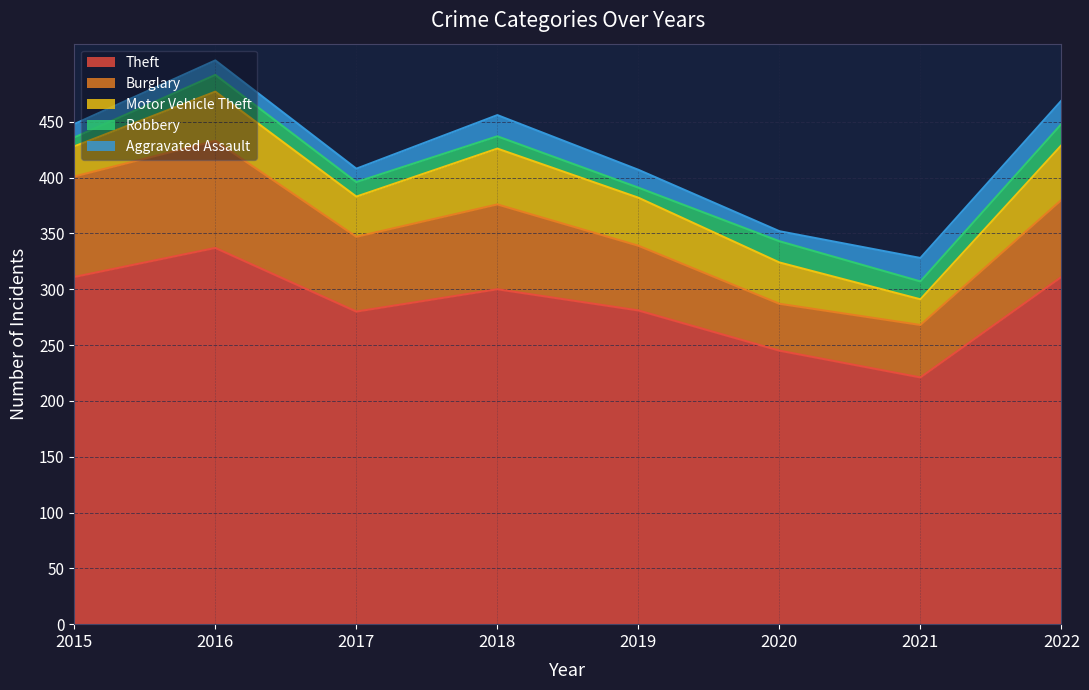

Which category has the highest value in the Theft series?

2016